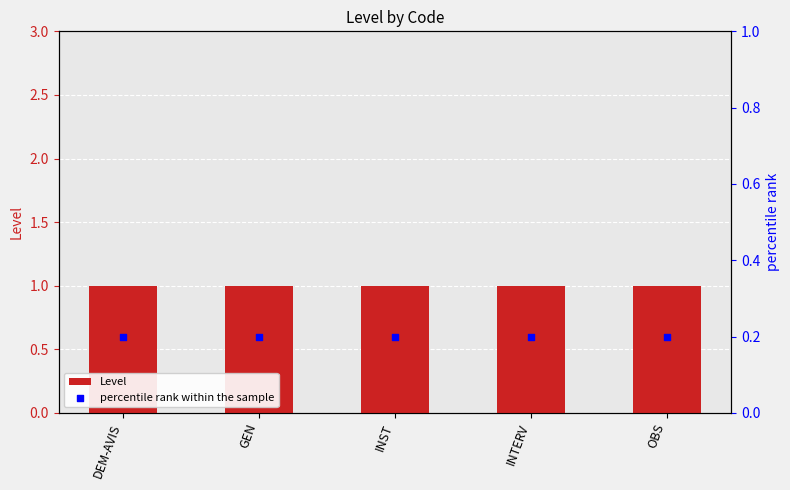

Which series reaches the minimum Y coordinate?

percentile rank within the sample